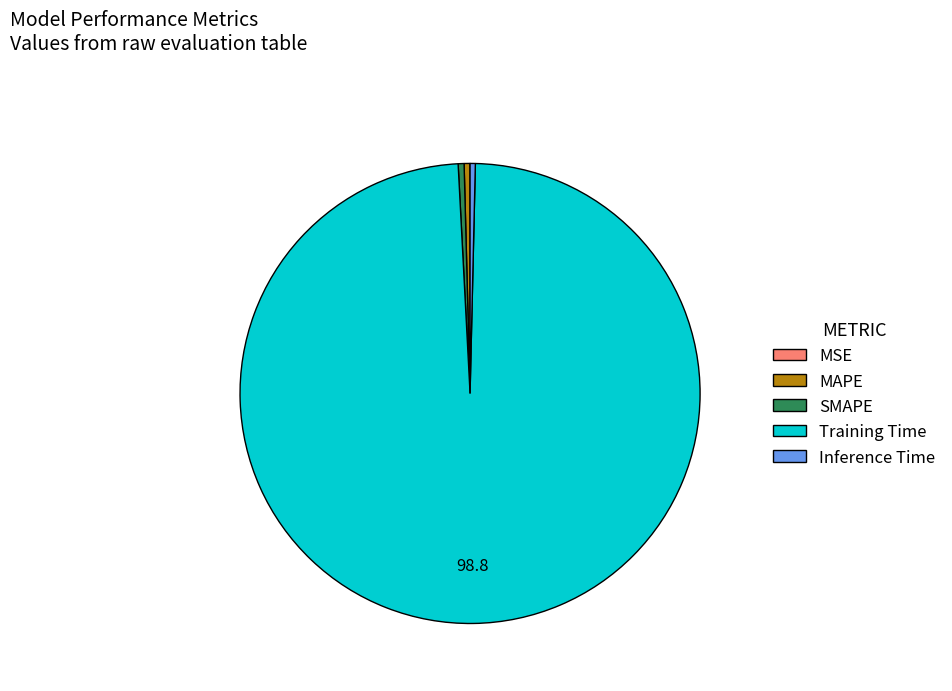

Is it true that MAPE is 0% of the pie?

True